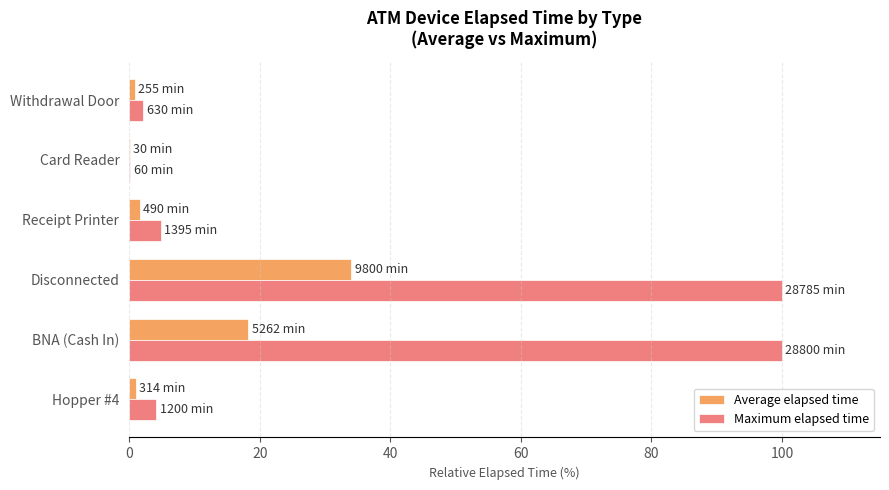

What are all the series names shown in the legend?

Average elapsed time, Maximum elapsed time